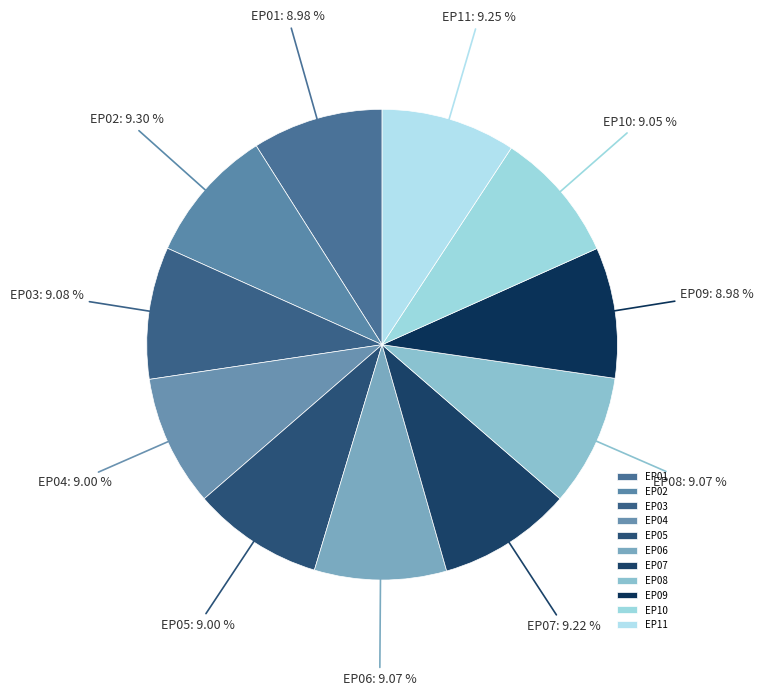

Approximately how many times larger is the value at EP09 compared to EP07?

1.0